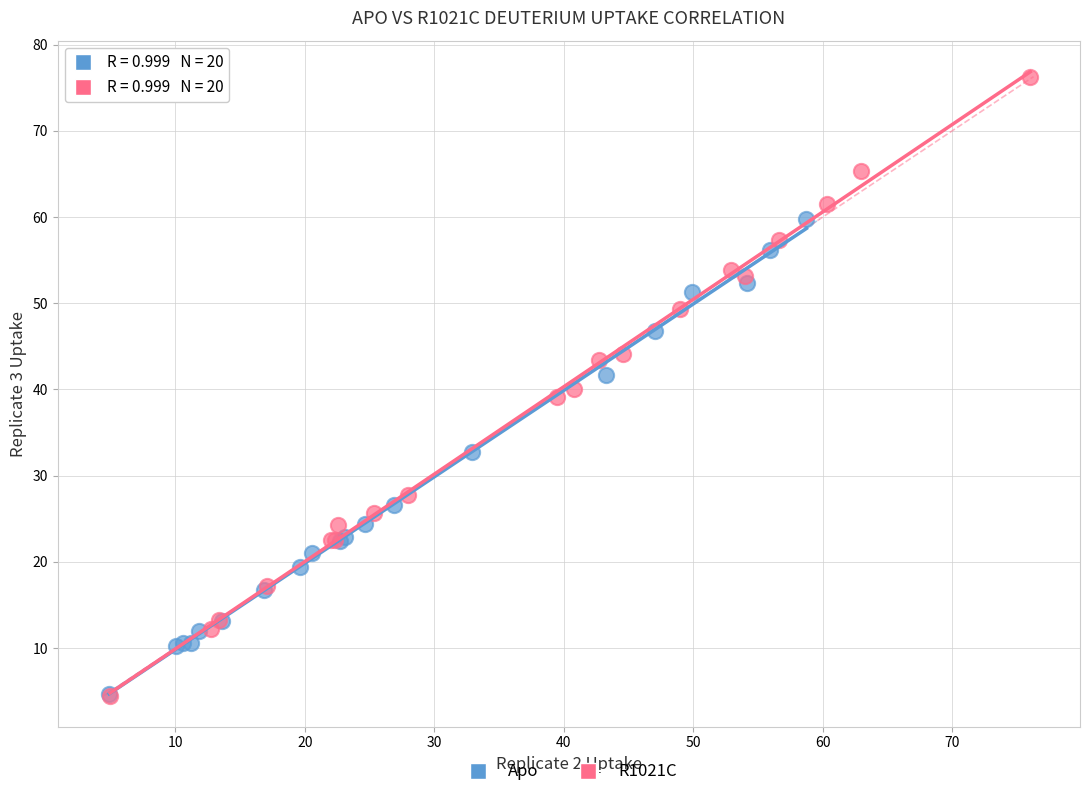

Which series reaches the maximum Y coordinate?

R1021C